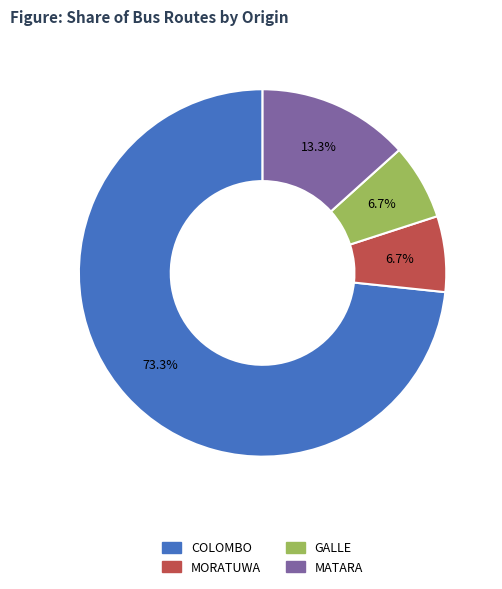

Count the number of slices in the pie.

4